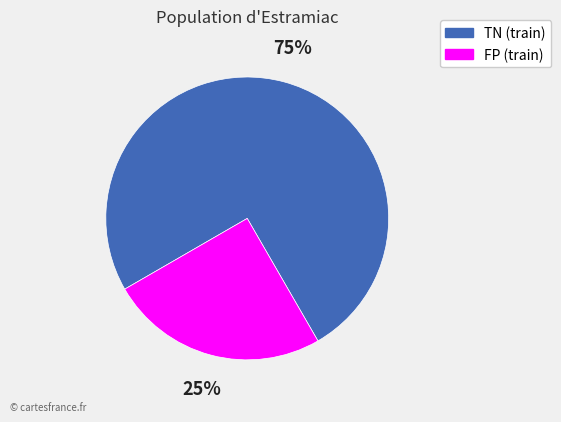

Approximately how many times larger is the value at FP (train) compared to TN (train)?

0.3